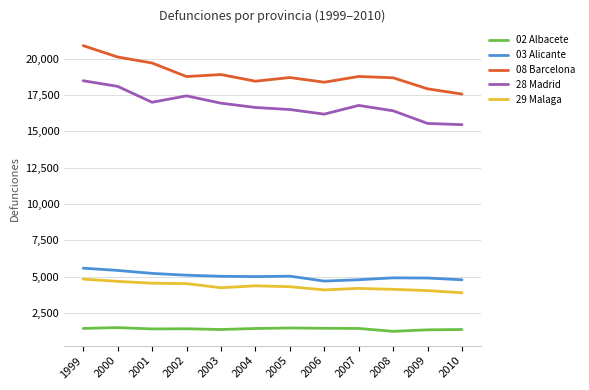

What is the highest value of the 02 Albacete series?

1506